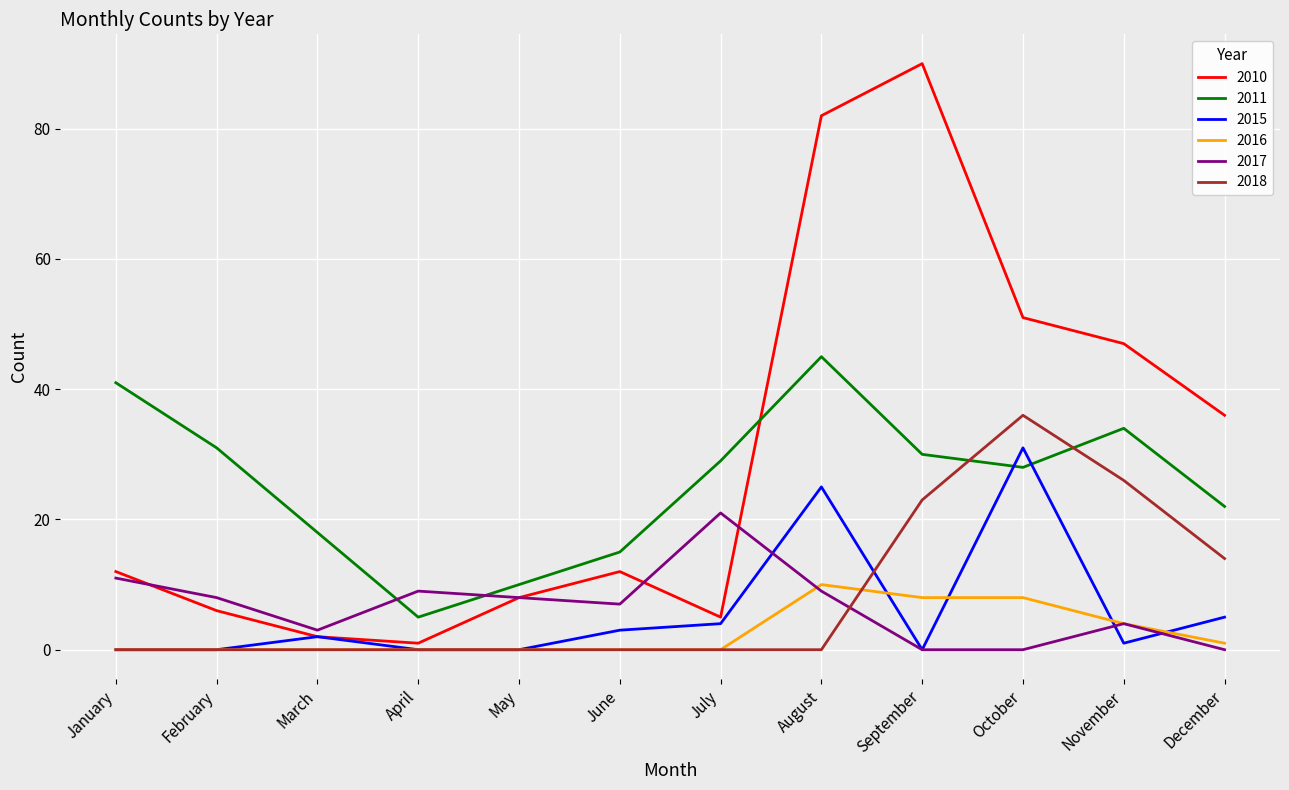

How many interior local valleys does the 2011 series have?

2